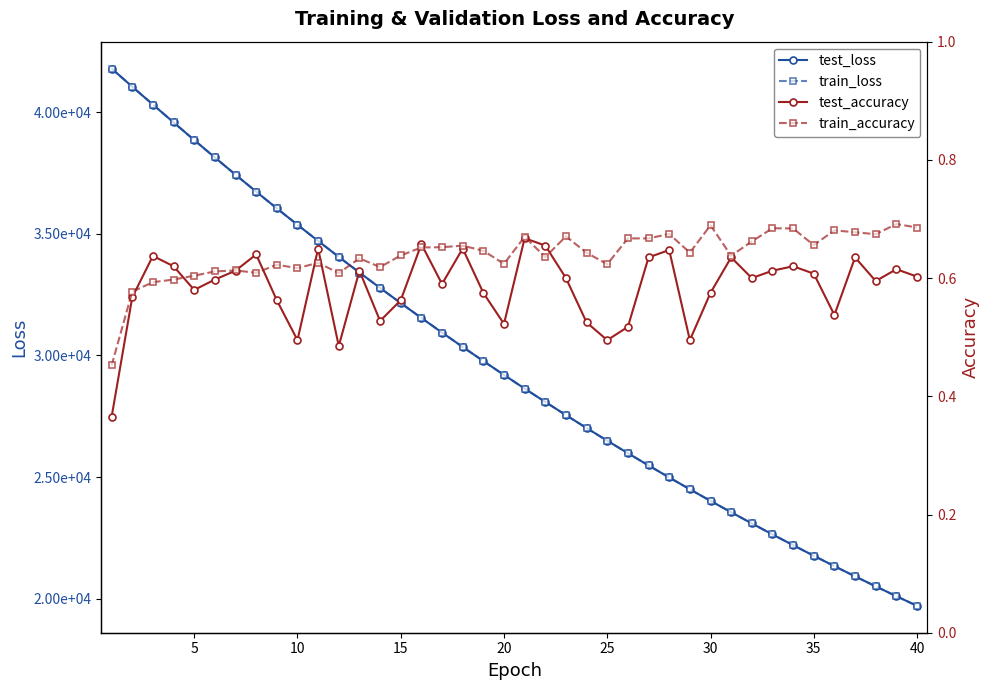

What is the value of the test_loss point at the 29th from the left?

24501.1